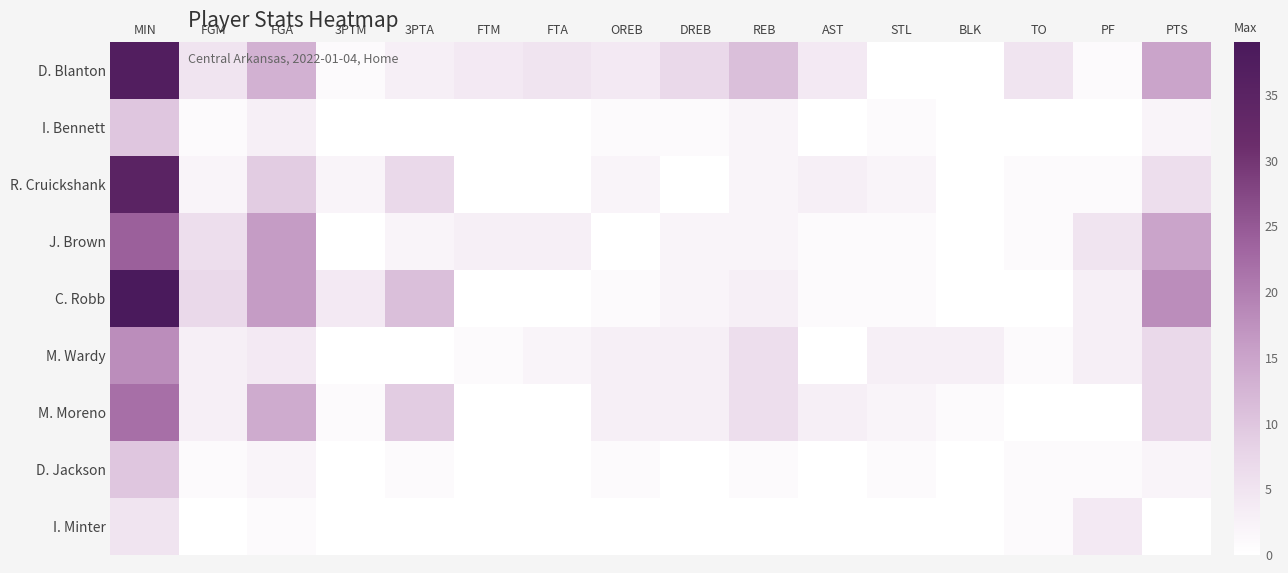

Rank the series at AST from lowest to highest value.

I. Bennett, M. Wardy, D. Jackson, I. Minter, J. Brown, C. Robb, R. Cruickshank, M. Moreno, D. Blanton